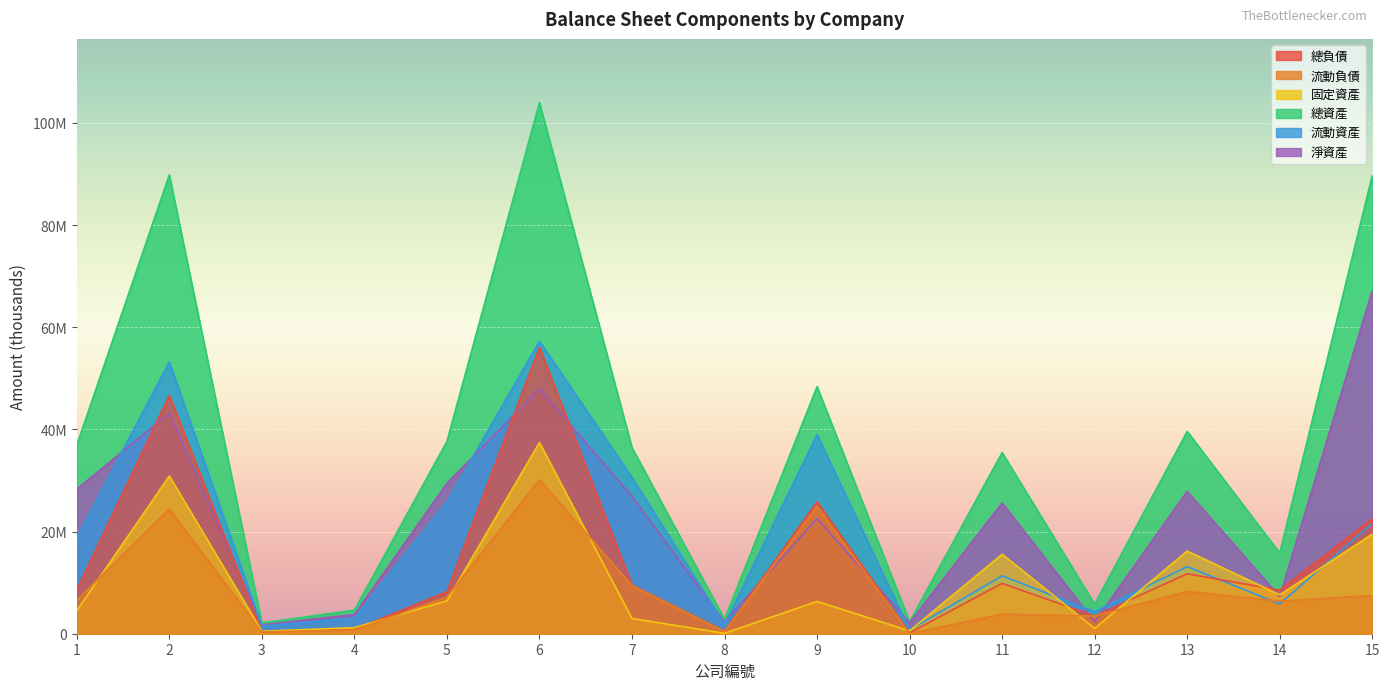

What value does the 流動資產 series have at 7?

30605807